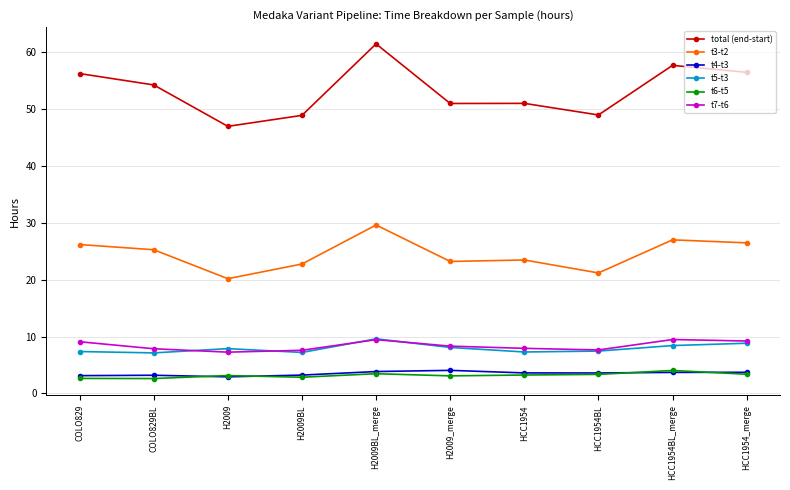

True or false: t7-t6 has more than 0 points higher than both neighbors.

True